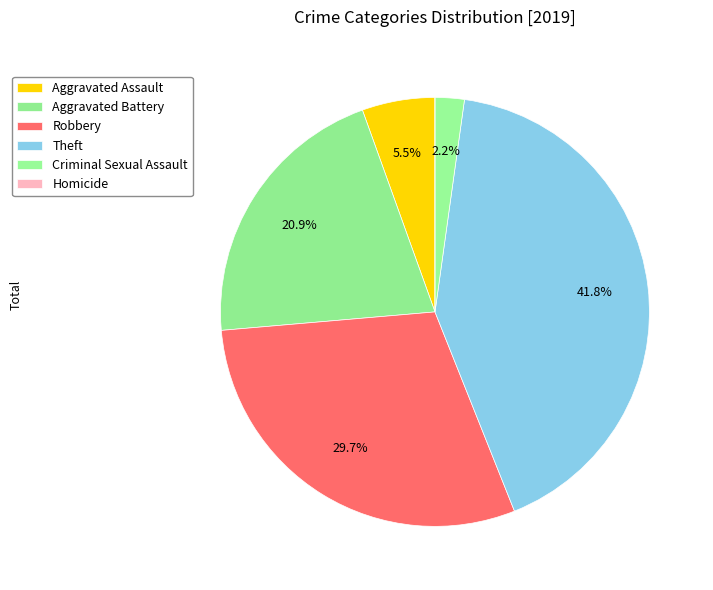

What percentage do Homicide and Aggravated Battery together represent?

20.9%